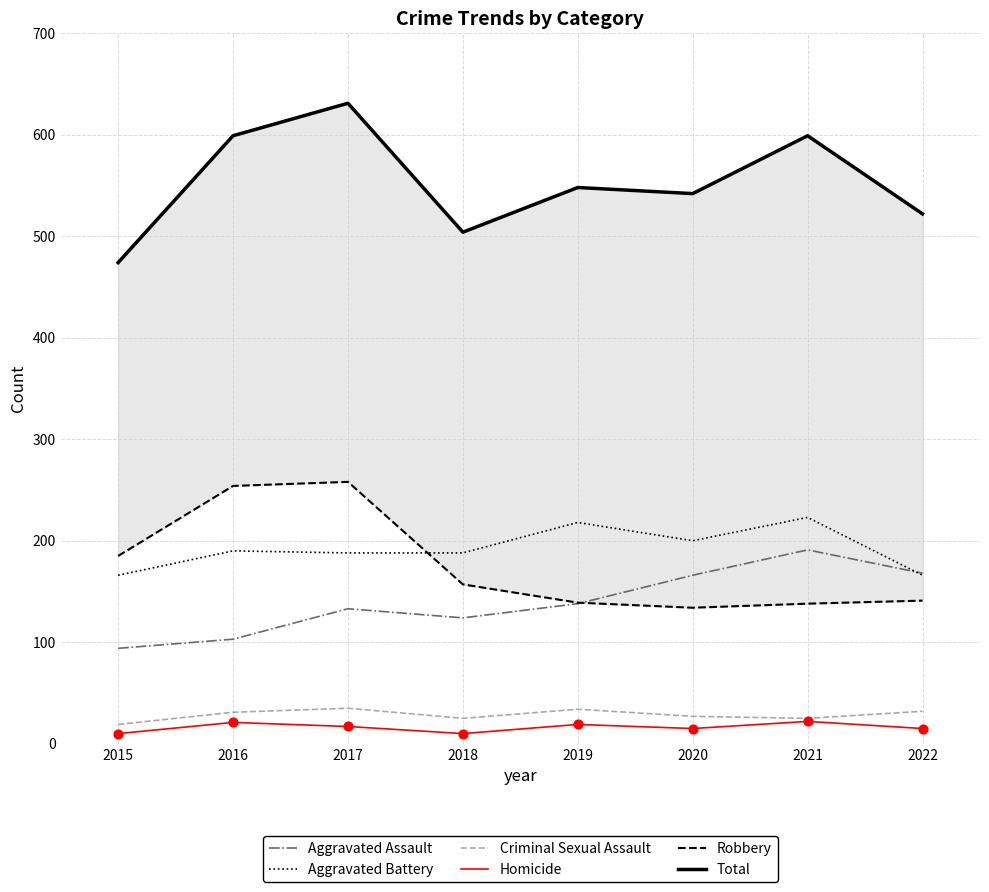

Which series contains the lowest Y value?

Homicide